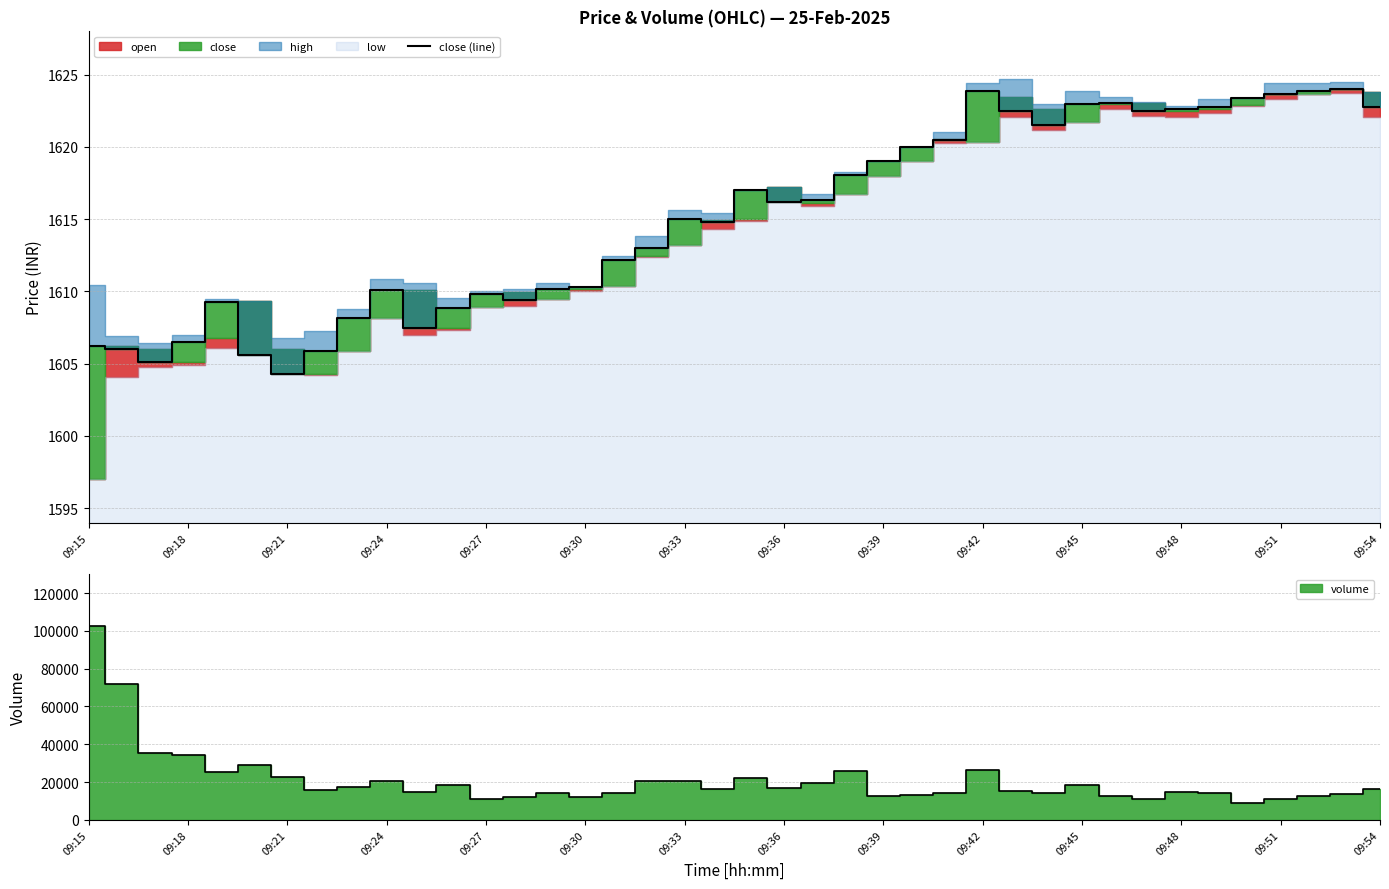

True or false: the data shows 1624.0 at 38.

True